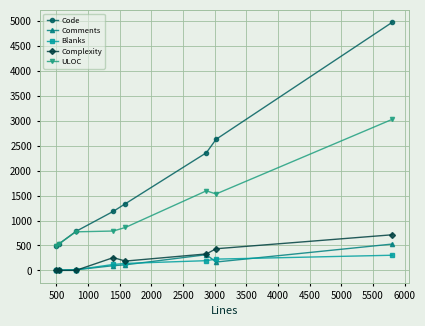

True or false: Code and Blanks cross at least once.

False